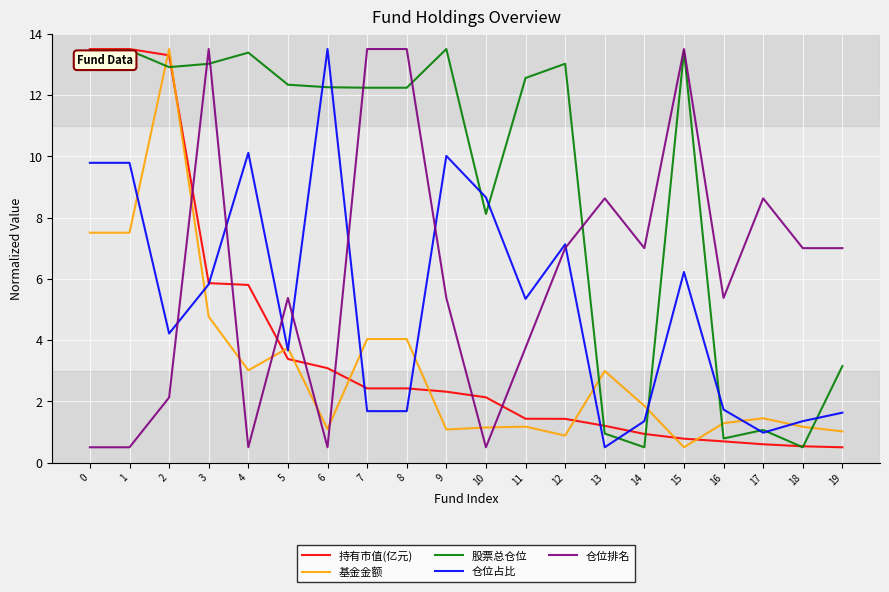

Between which two adjacent categories do 股票总仓位 and 仓位排名 first intersect?

2 and 3